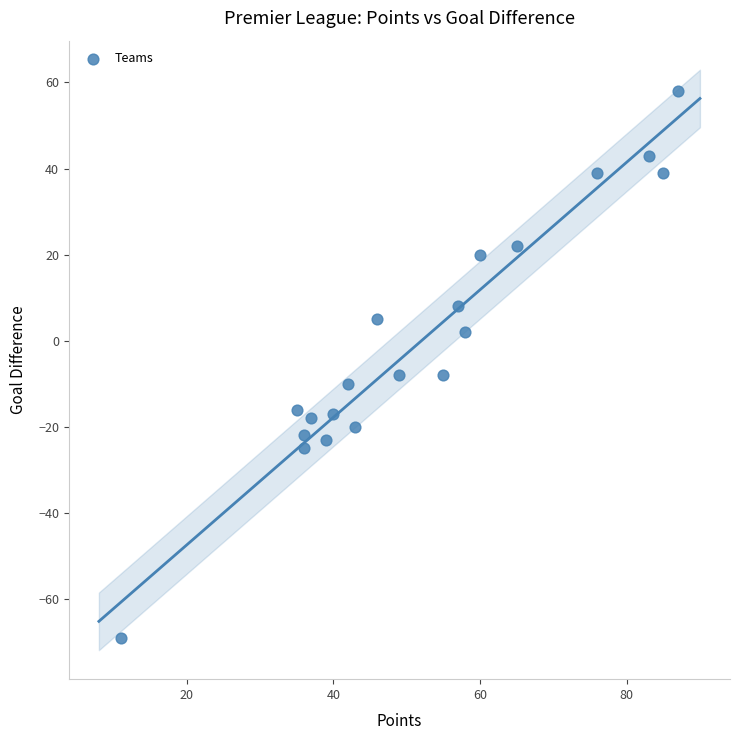

What is the range of X values (max minus min)?

76